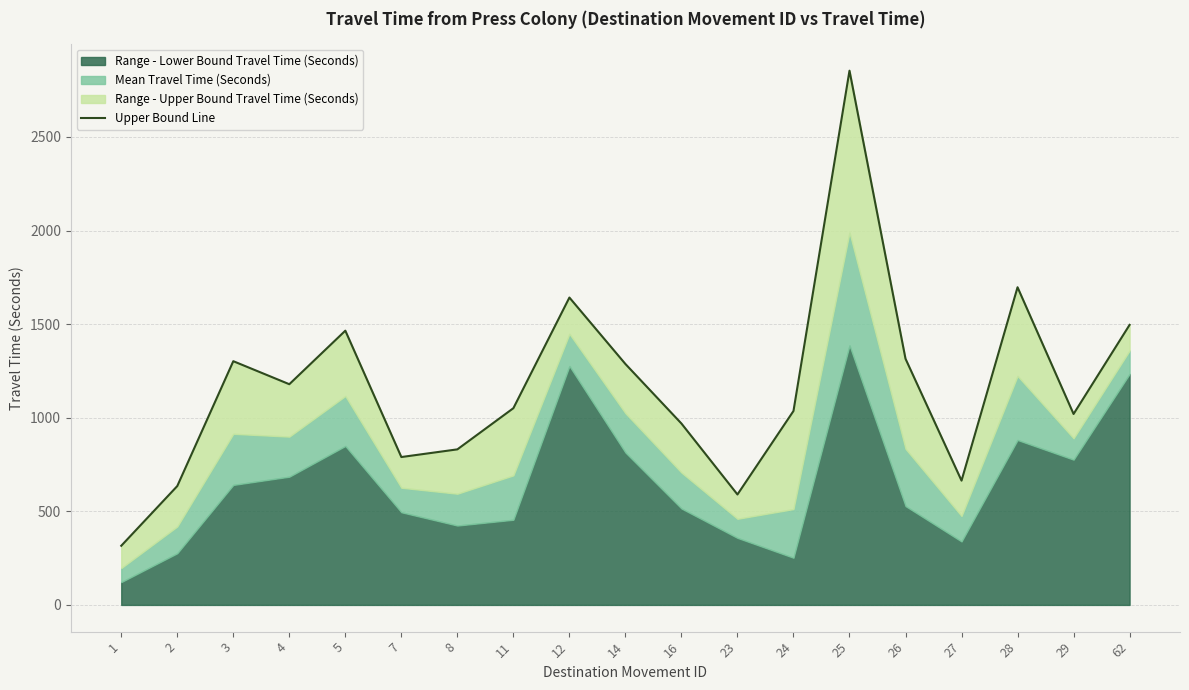

True or false: the data has more than 0 interior local peaks.

True